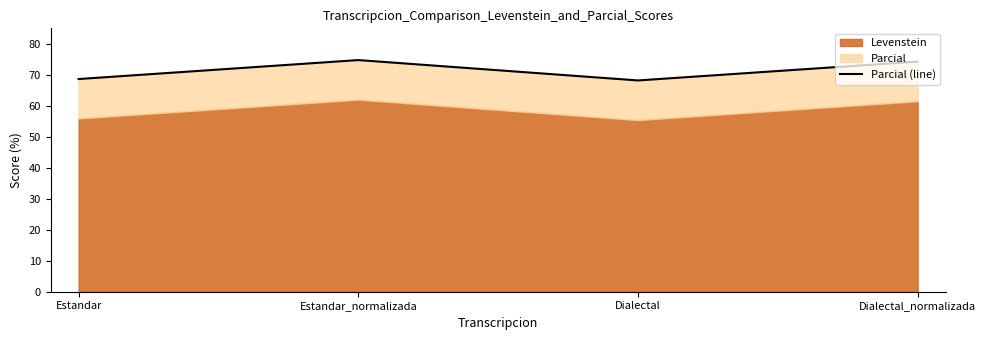

Reading left to right, list all the values displayed in this chart.

68.6	74.8	68.2	74.3